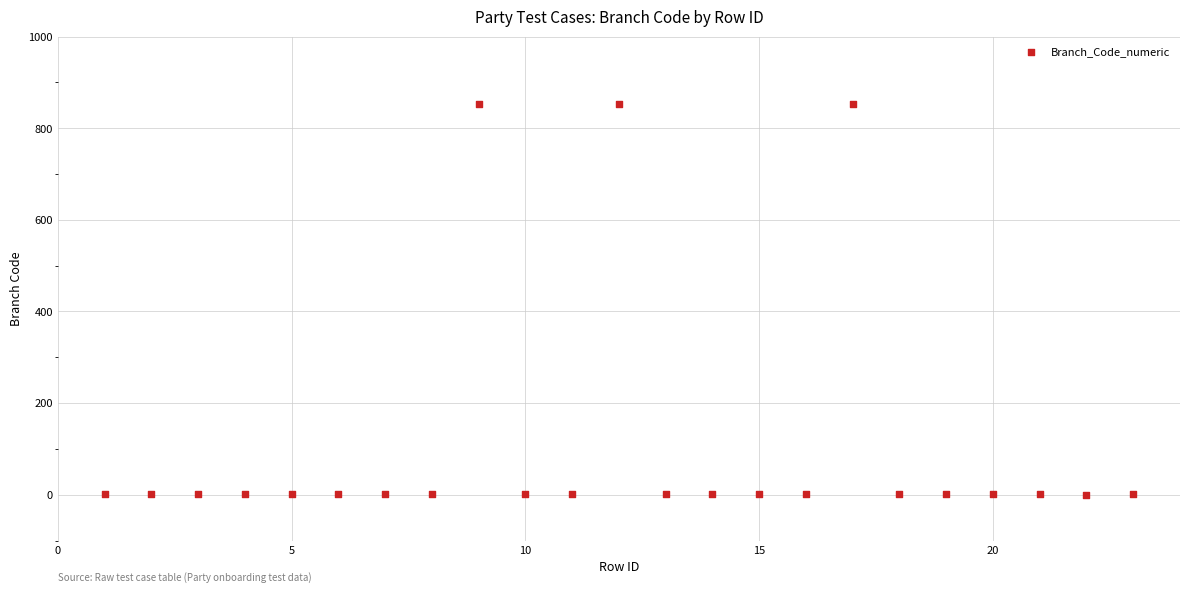

What is the range of X values (max minus min)?

22